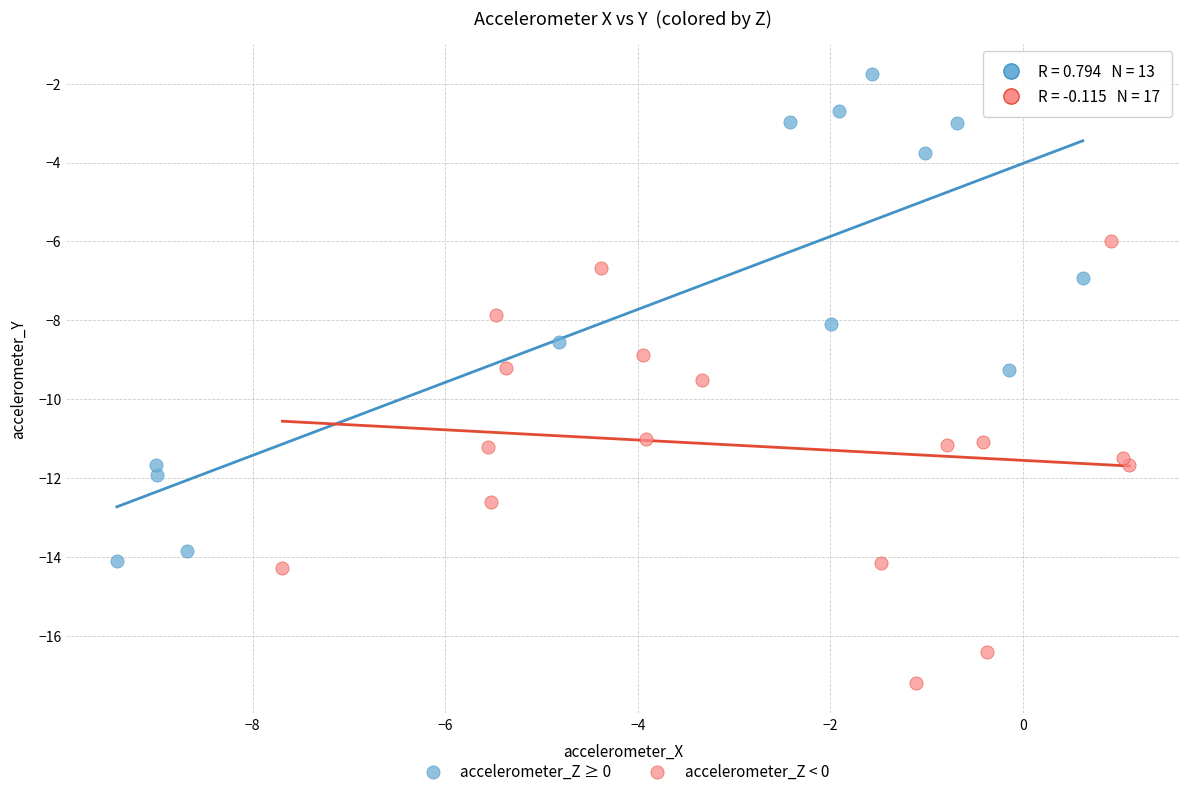

Which series reaches the maximum Y coordinate?

accelerometer_Z ≥ 0